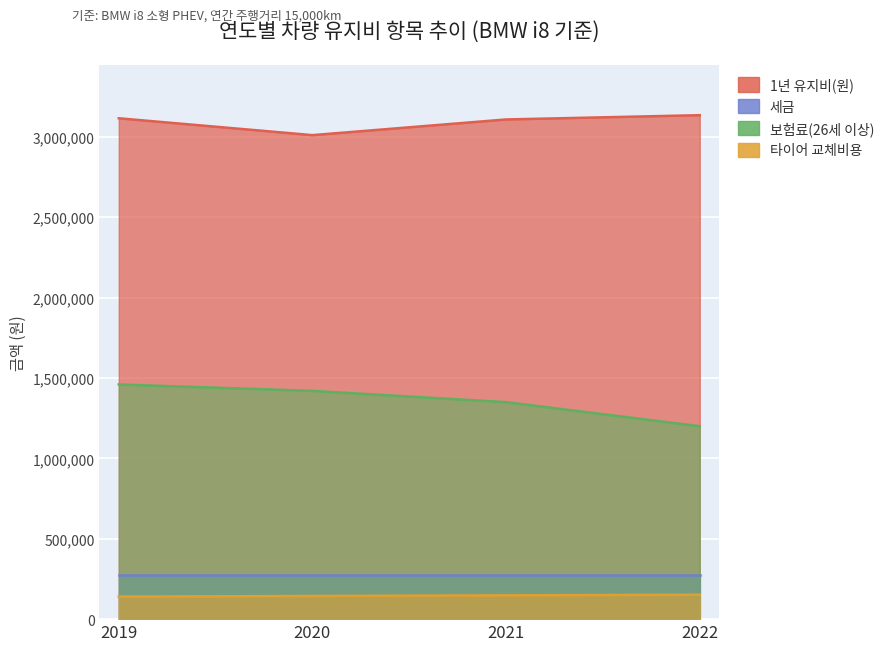

Is it true that 보험료(26세 이상) equals 1460000 at 2019?

True